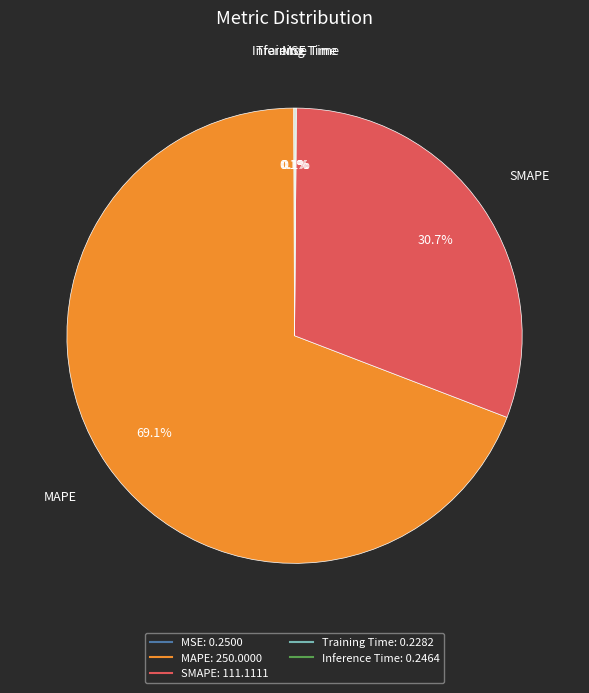

What is the largest slice in the pie chart?

MAPE